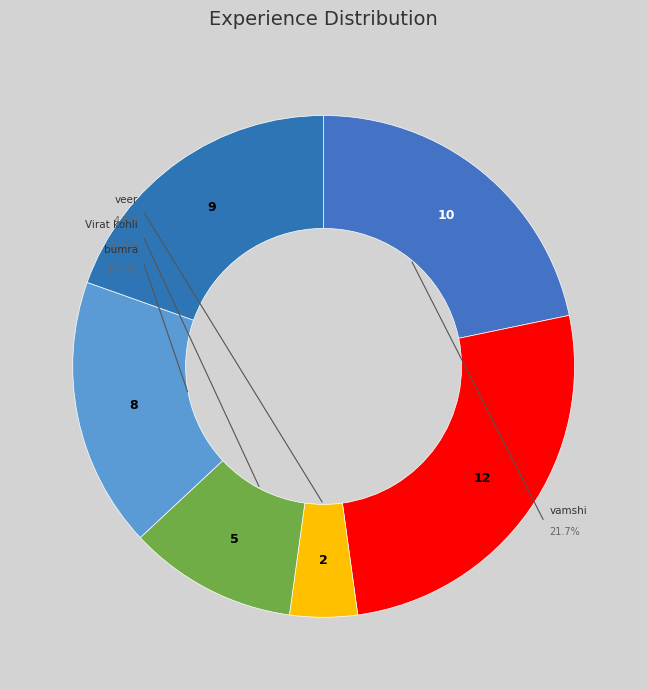

Does Virat kohli account for over 50% of the chart?

No